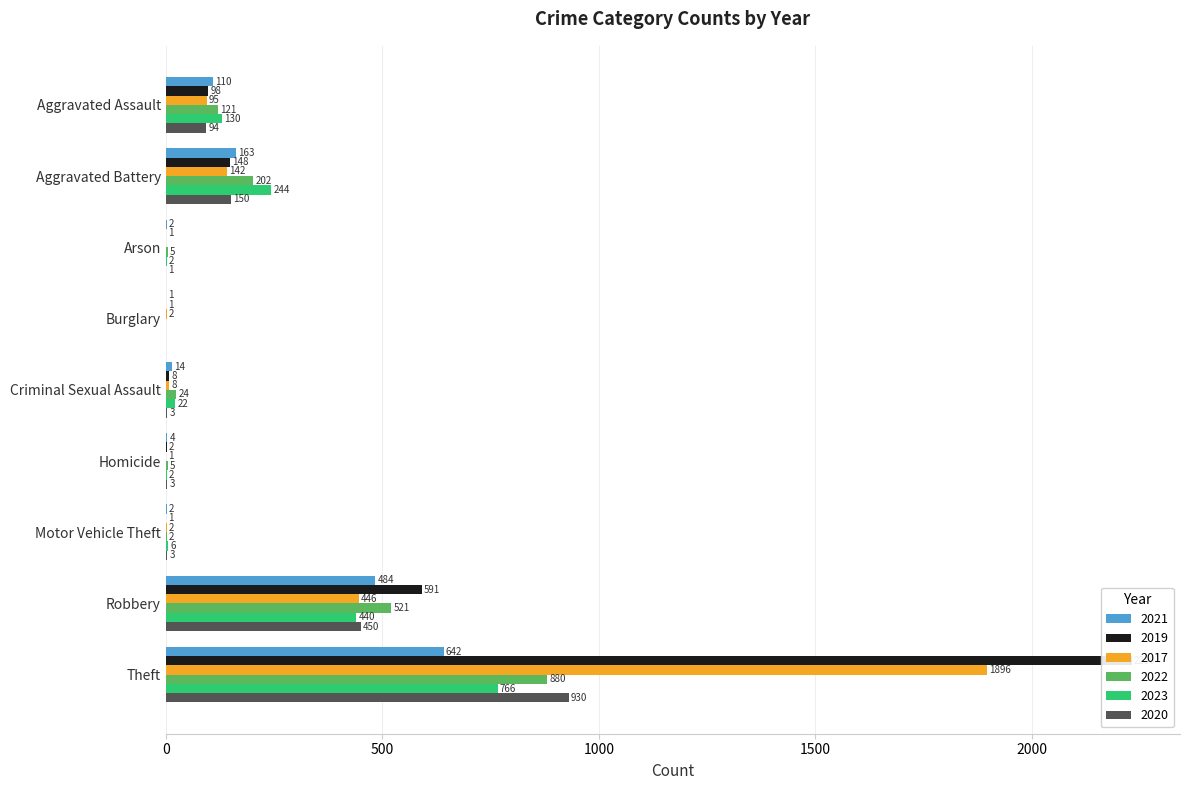

What is the difference between the 2023 values at Homicide and Aggravated Assault?

128